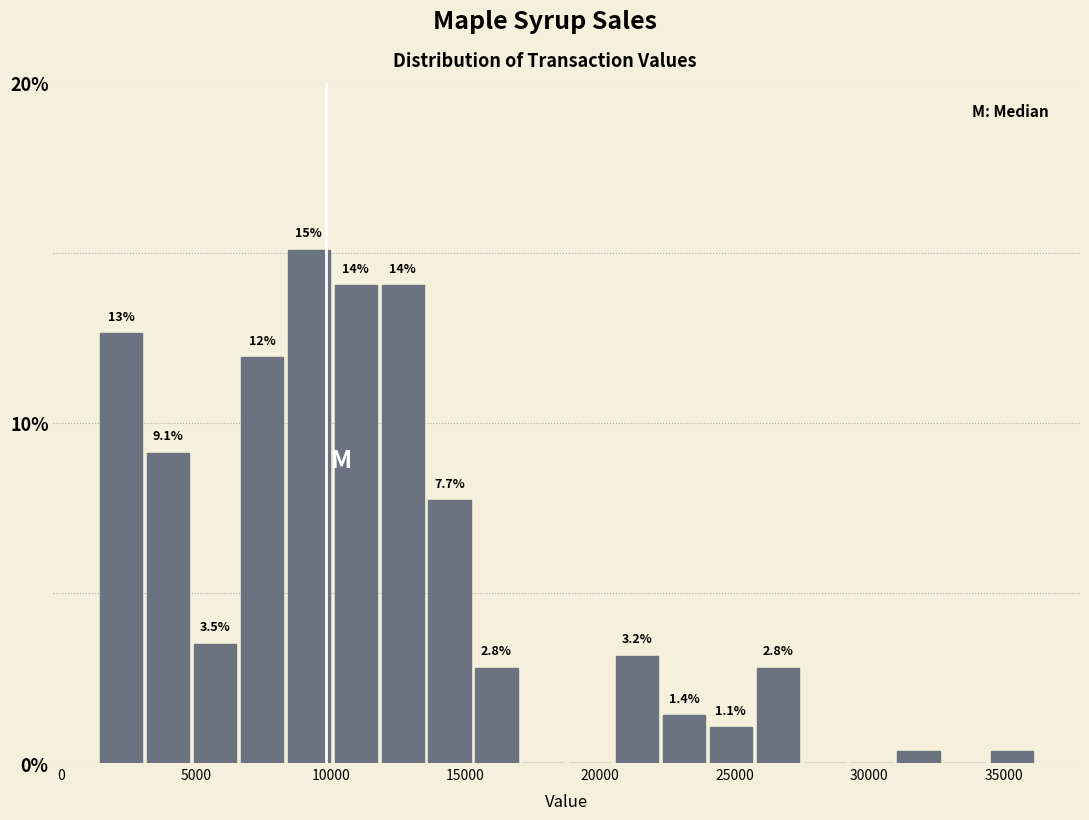

Around what value on the x-axis is the tallest bar? Give the approximate position of its centre, as read against the axis.

9000